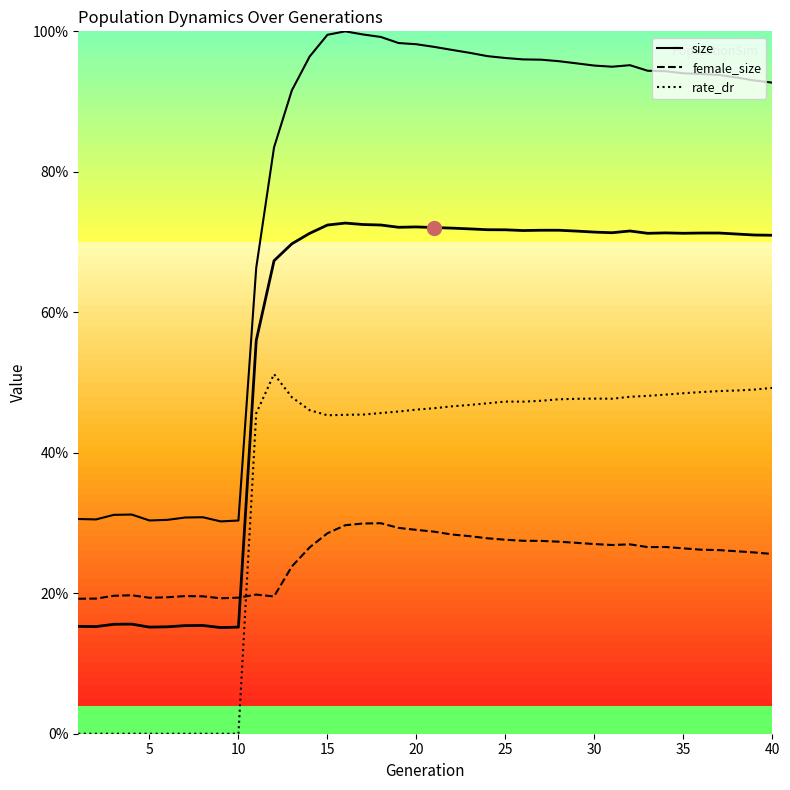

List the series in order of their peak value, lowest first.

female_size, rate_dr, size